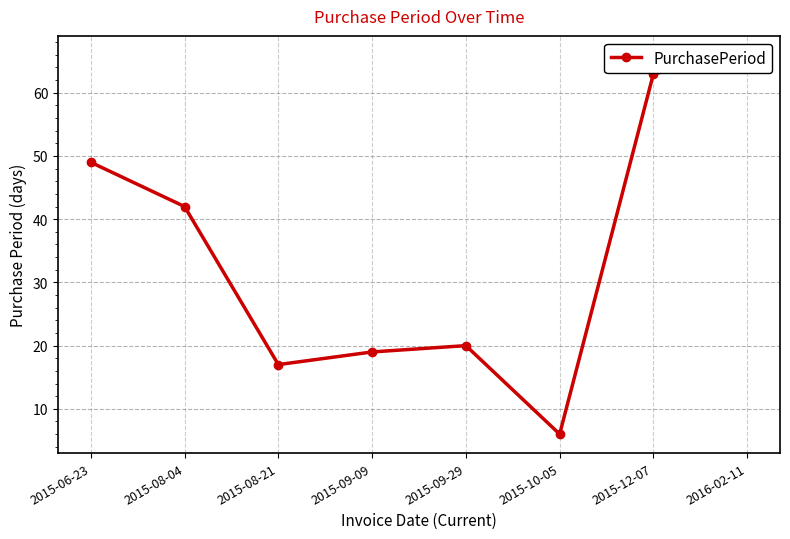

How many interior local peaks (higher than both neighbors) does the data have?

1